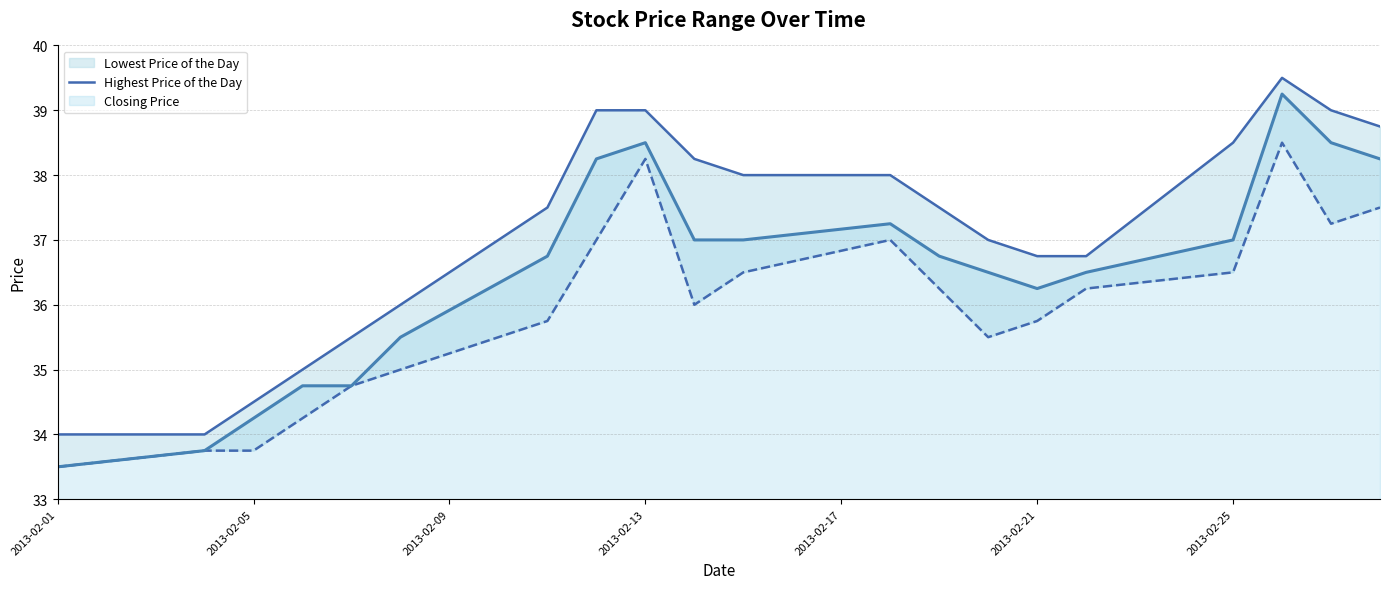

The Closing Price series shows 34.2 at 2013-02-05. True or false?

True